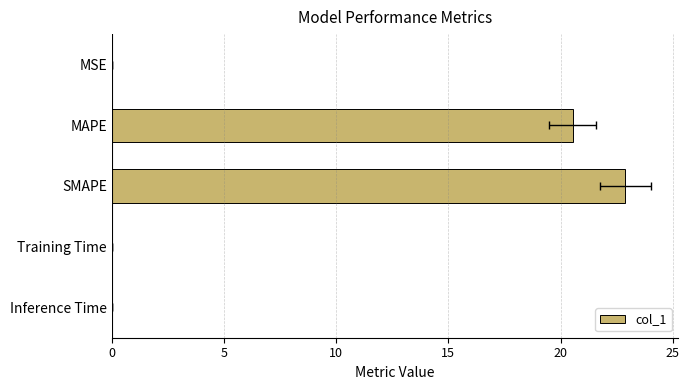

What is the sum of the values at MSE and SMAPE?

22.9